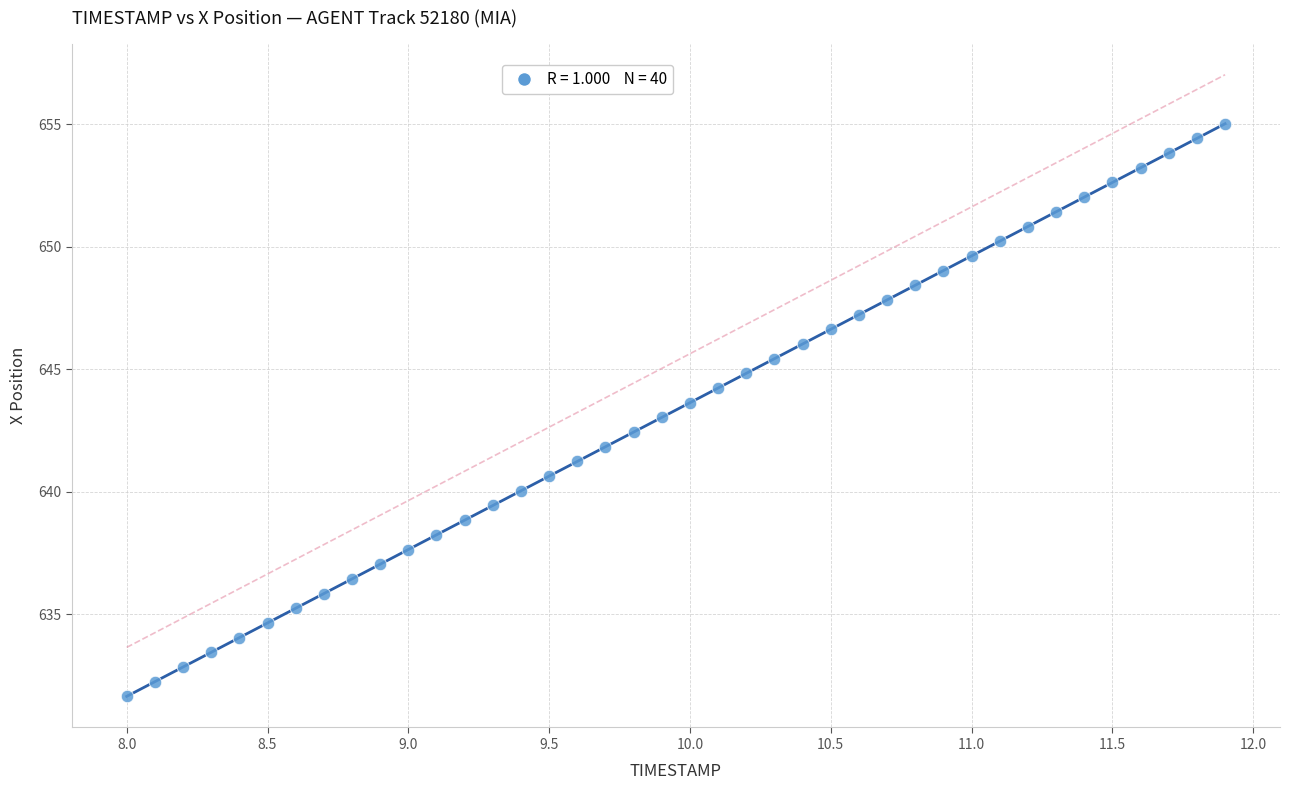

What is the range of Y values (max minus min)?

23.4